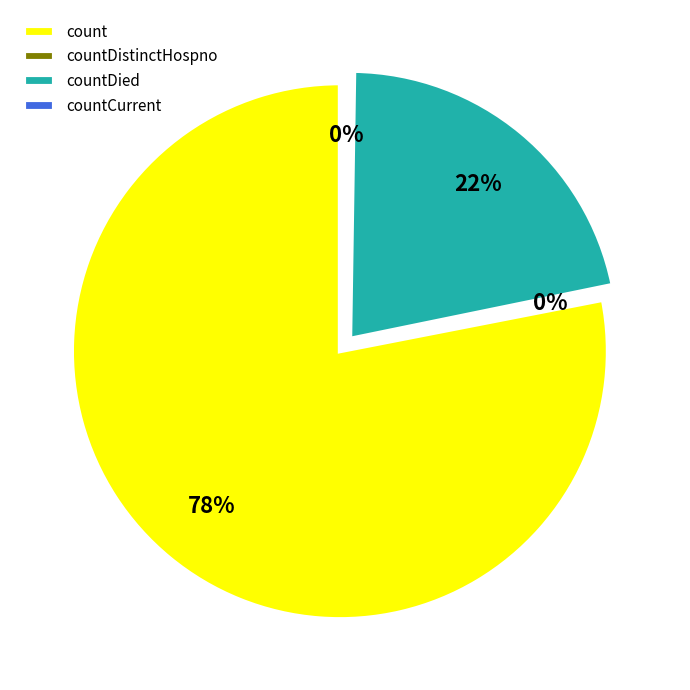

To the nearest percent, what is the combined percentage of countDistinctHospno and count?

78%